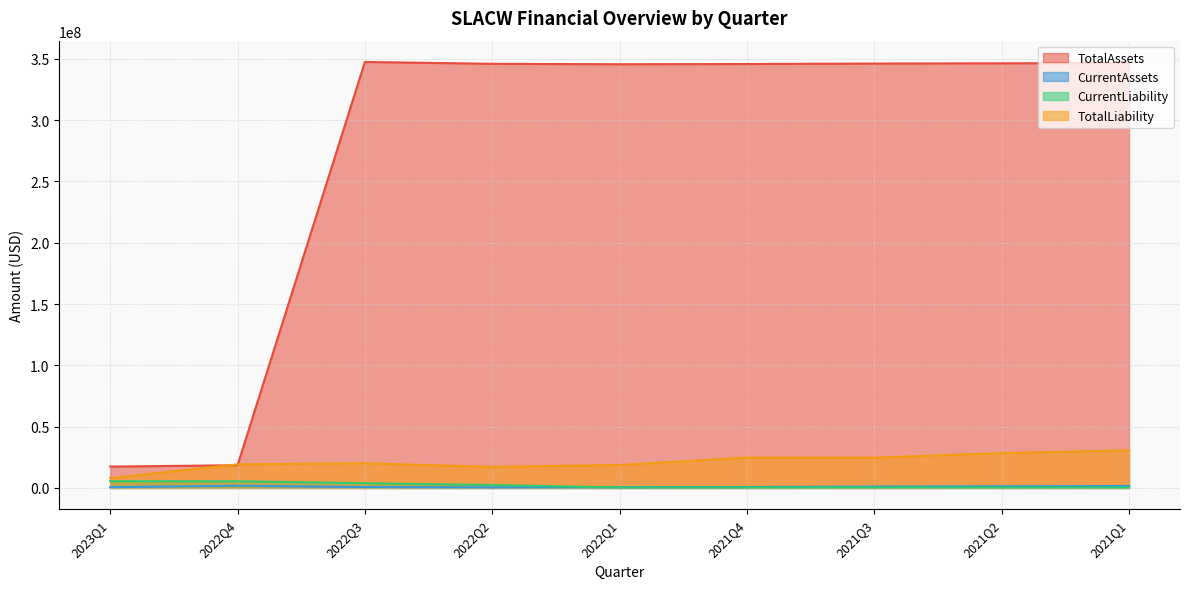

In CurrentAssets, how many points are lower than both neighbors (excluding endpoints)?

1